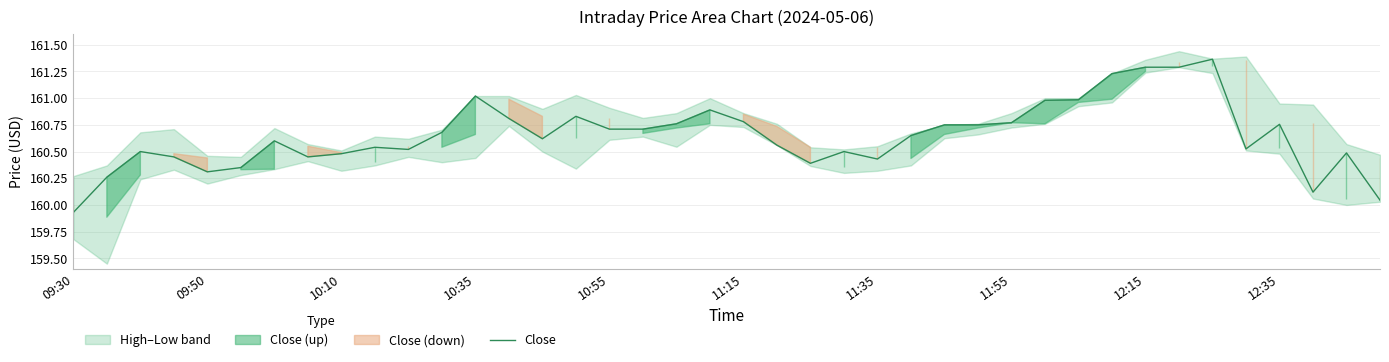

Is it true that Close equals 81.9 at 10:10?

False